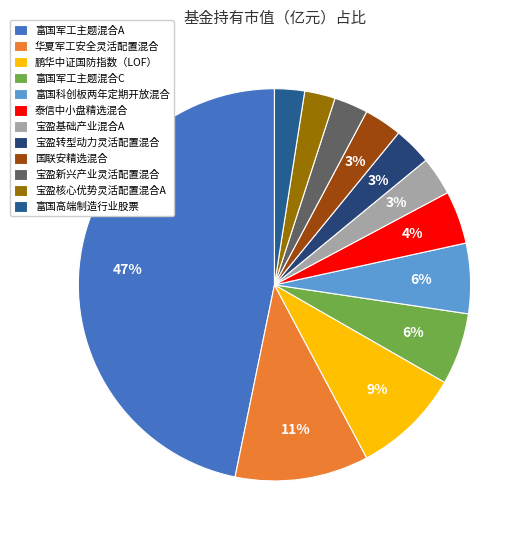

To the nearest percent, what is the difference between the 富国科创板两年定期开放混合 and 宝盈核心优势灵活配置混合A slice percentages?

3%